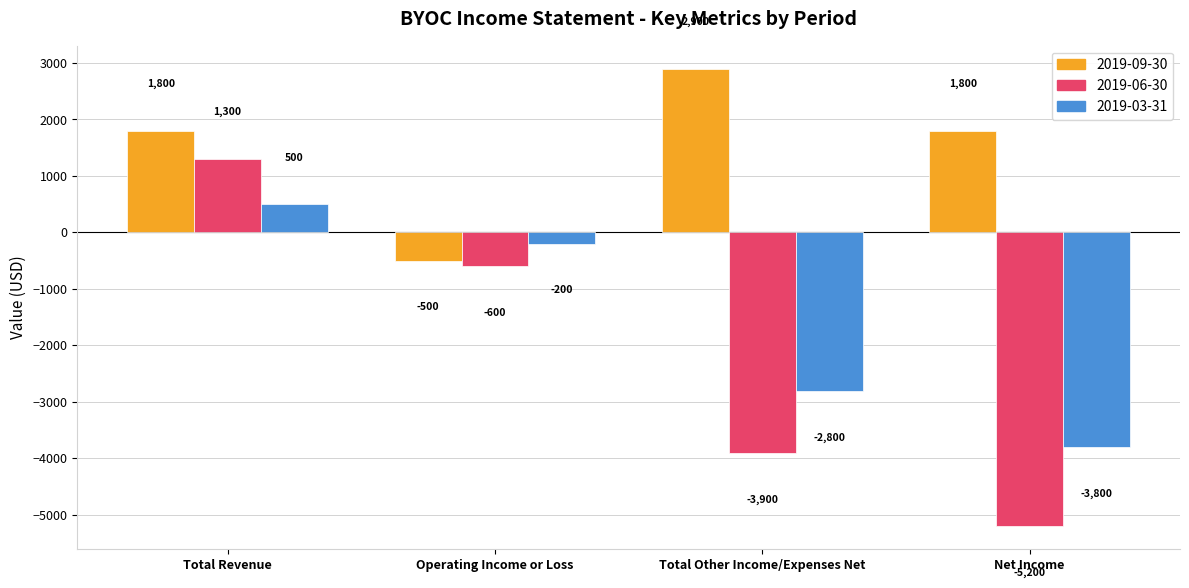

Reading right to left, transcribe all the data shown in this chart.

2019-09-30: 1800	2900	-500	1800
2019-06-30: -5200	-3900	-600	1300
2019-03-31: -3800	-2800	-200	500